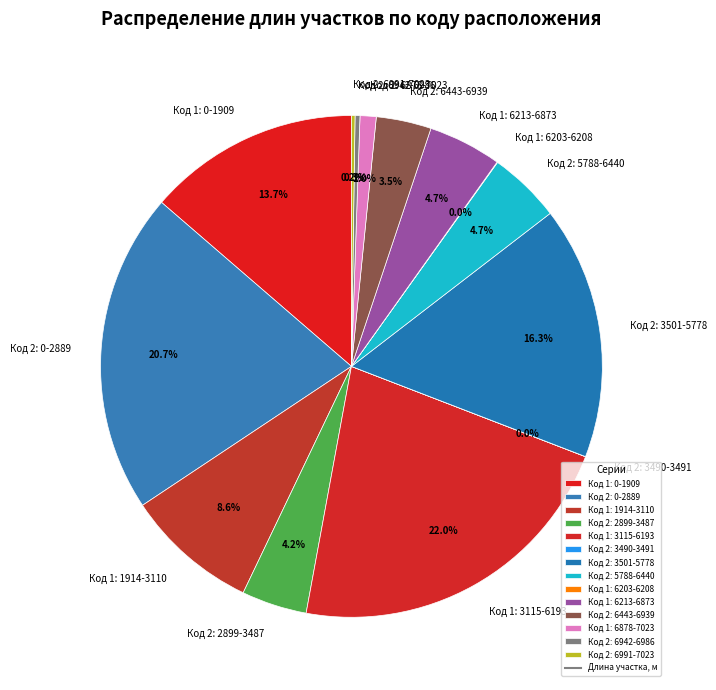

Between Код 2: 0-2889 and Код 2: 3501-5778, which is larger?

Код 2: 0-2889